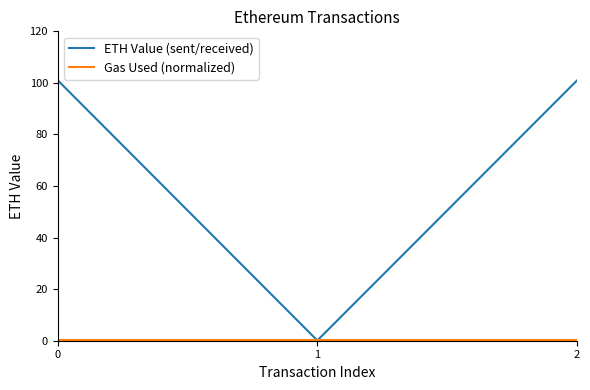

How many lines are shown in the chart?

2